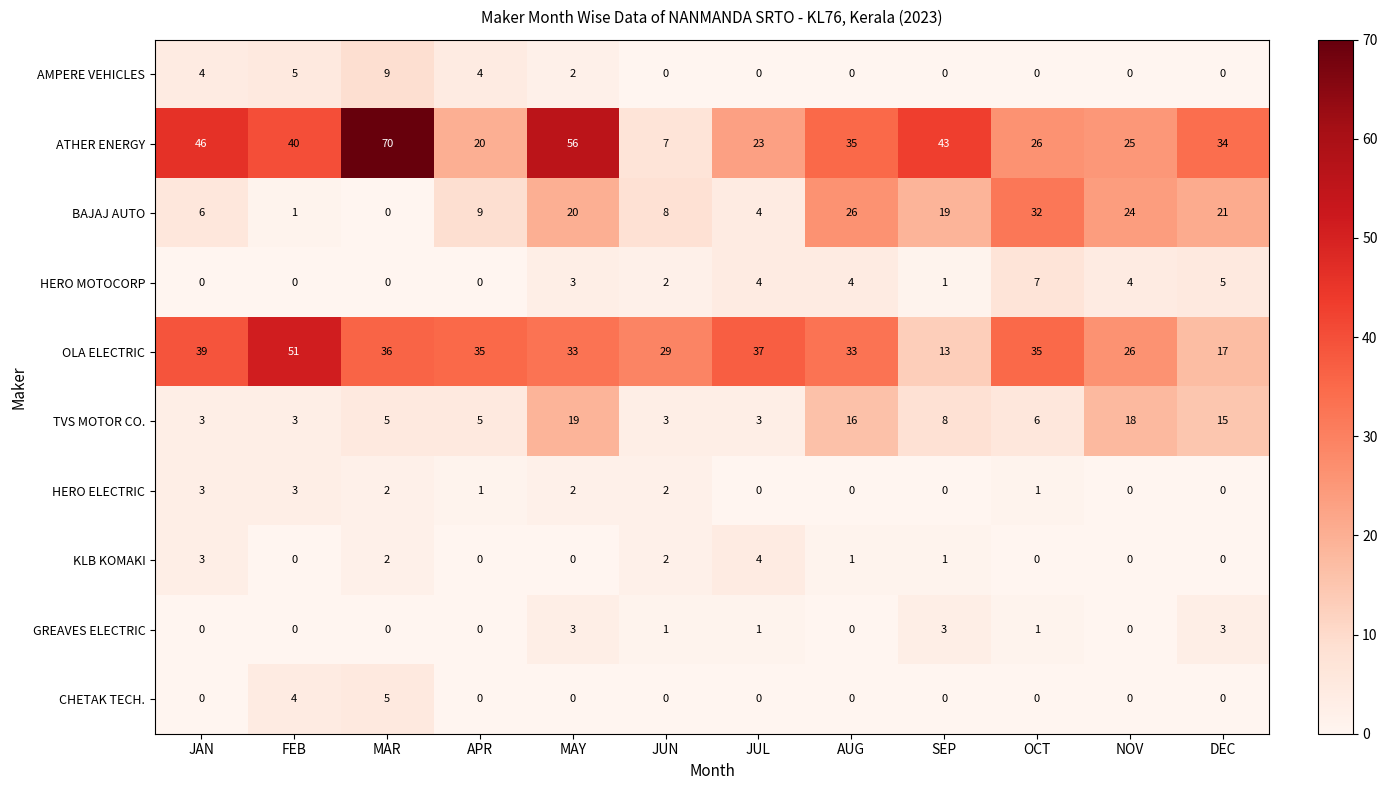

Where does the TVS MOTOR CO. series first go above 6?

MAY